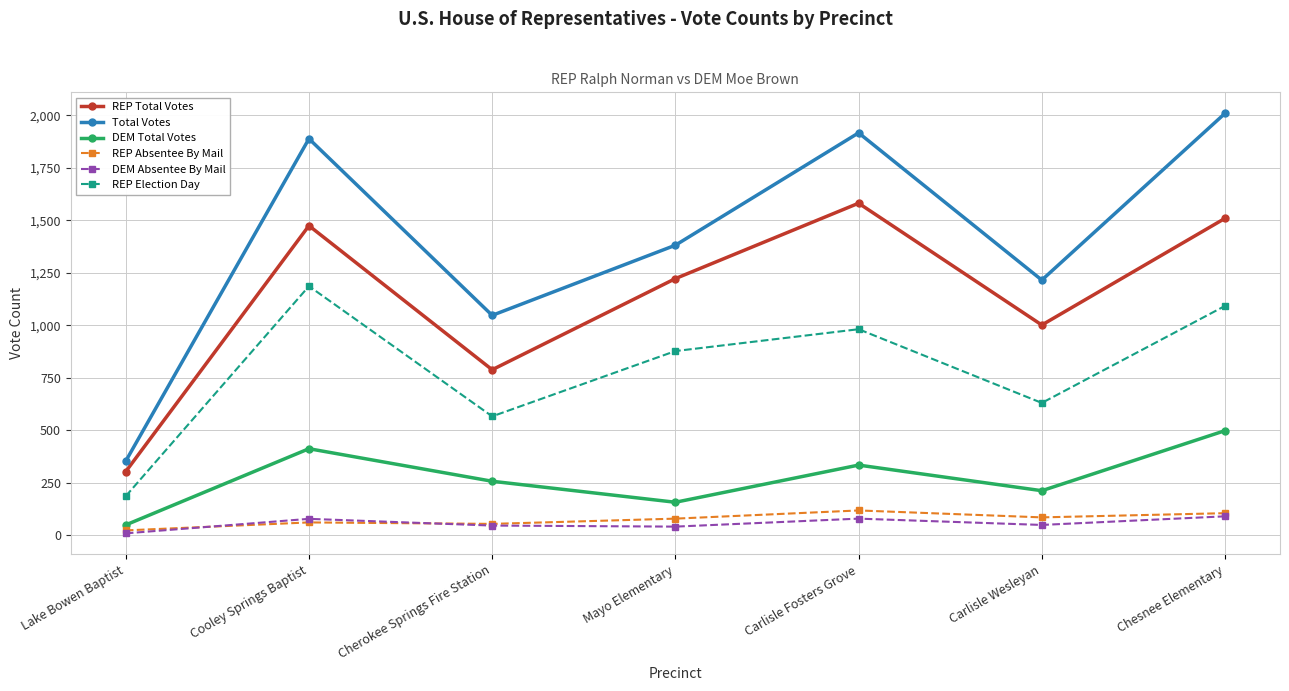

True or false: REP Election Day has more than 0 interior local peaks.

True